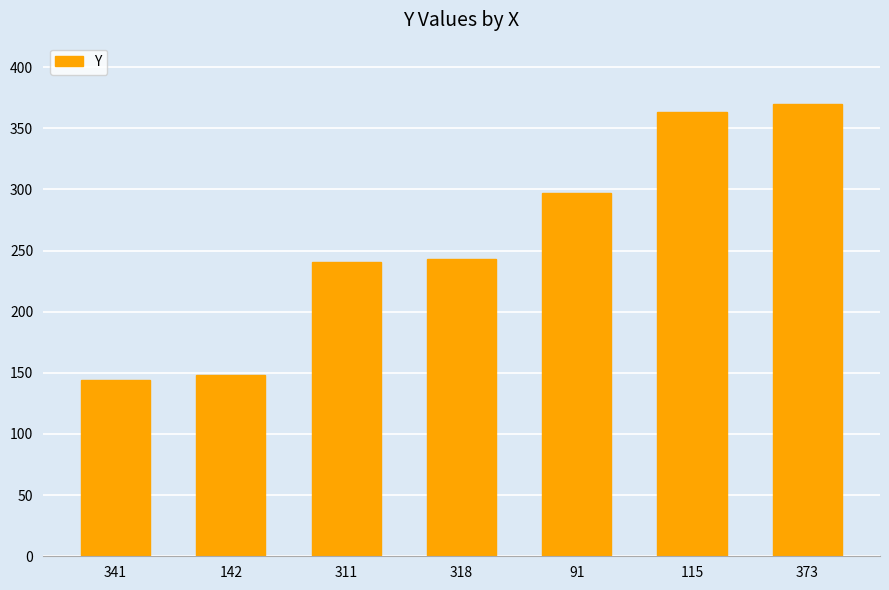

Is it true that the value at 91 is 297?

True